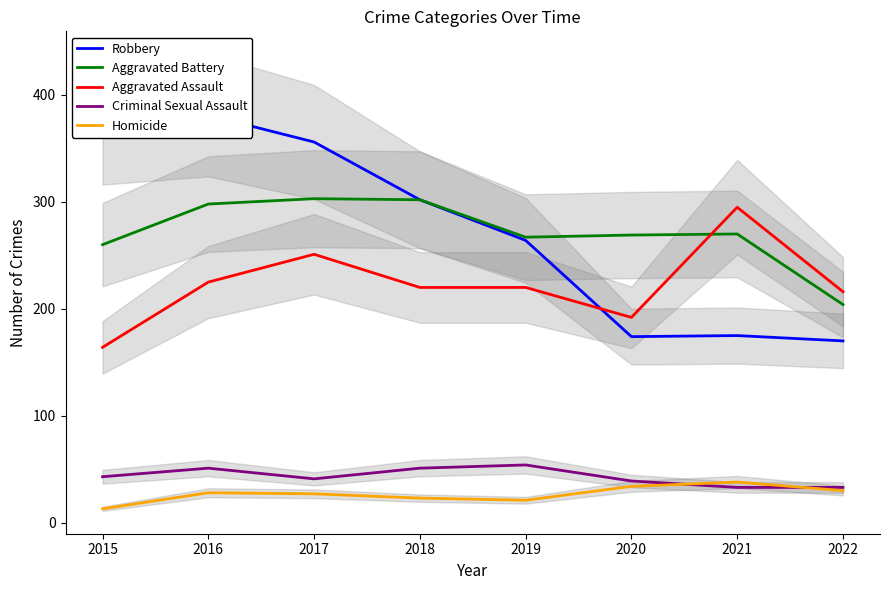

What is the value of the Criminal Sexual Assault point at the 6th from the left?

39